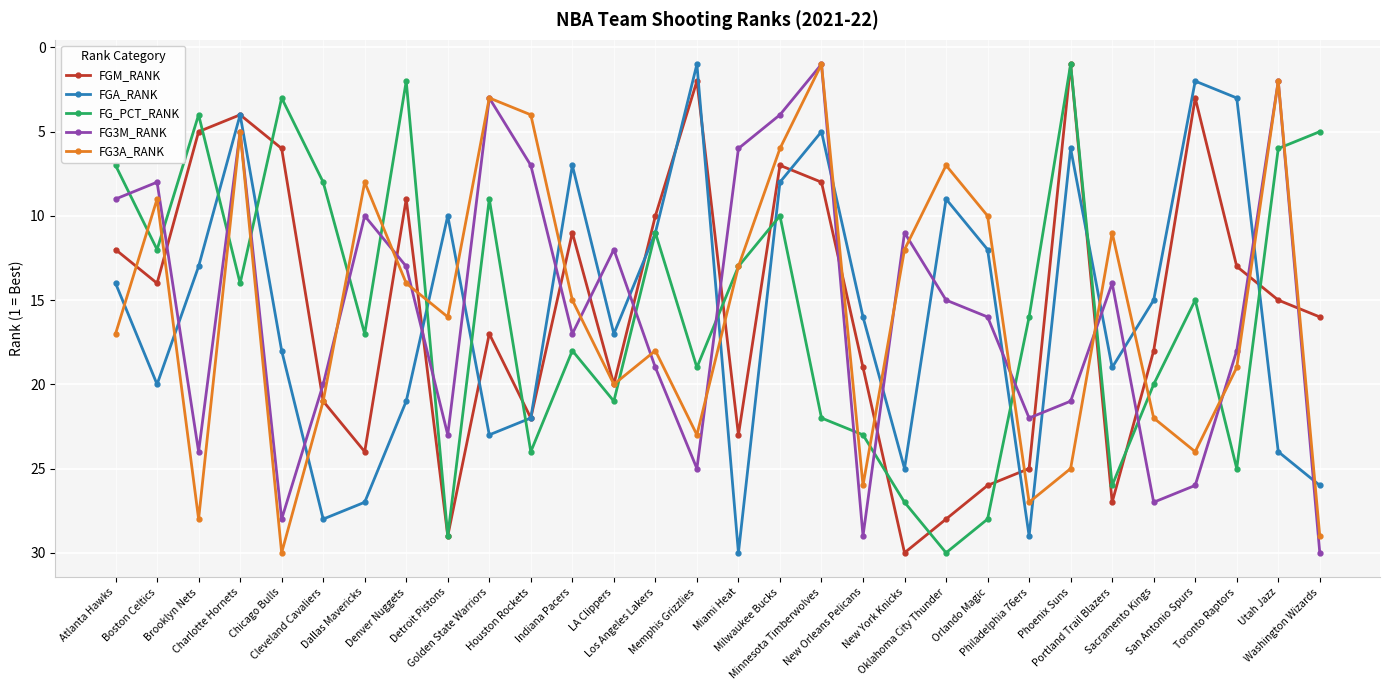

In FG_PCT_RANK, how many points are lower than both neighbors (excluding endpoints)?

9